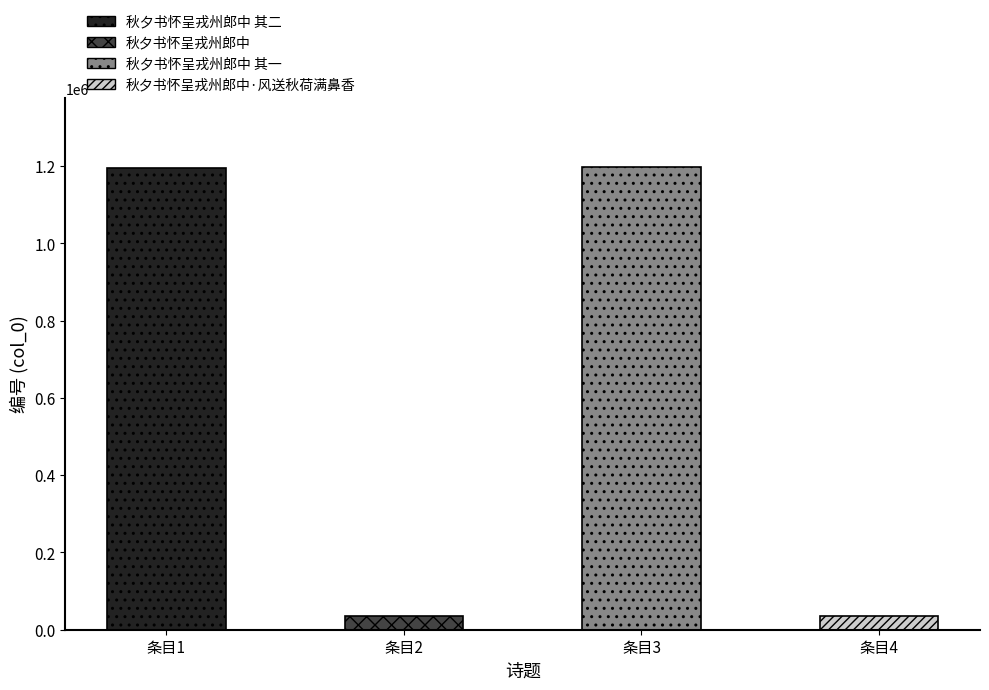

What is the difference between the values at 秋夕书怀呈戎州郎中·风送秋荷满鼻香 and 秋夕书怀呈戎州郎中 其二?

1160133